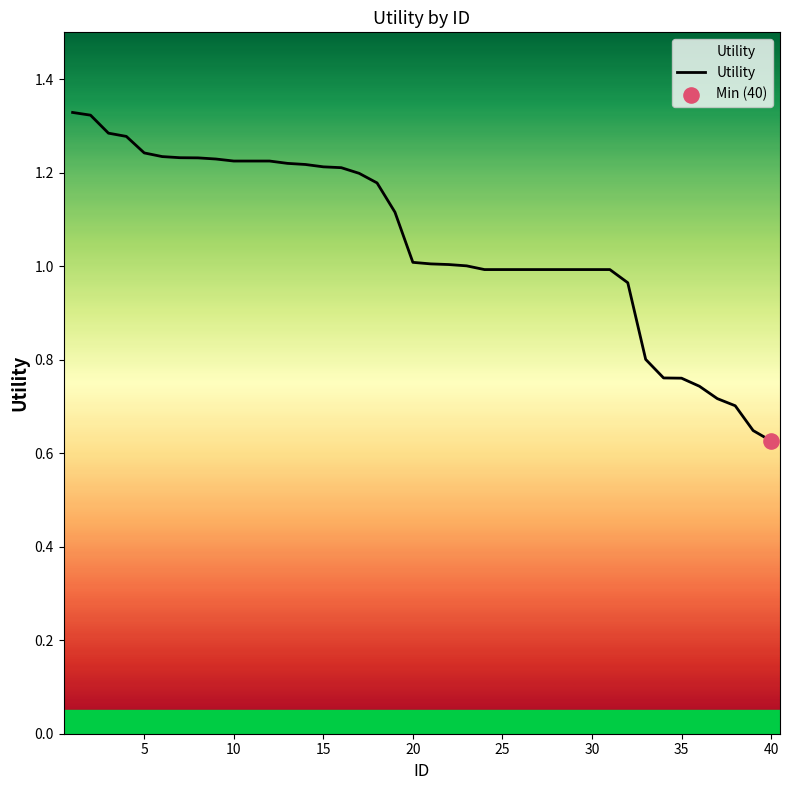

How many lines are shown in the chart?

1